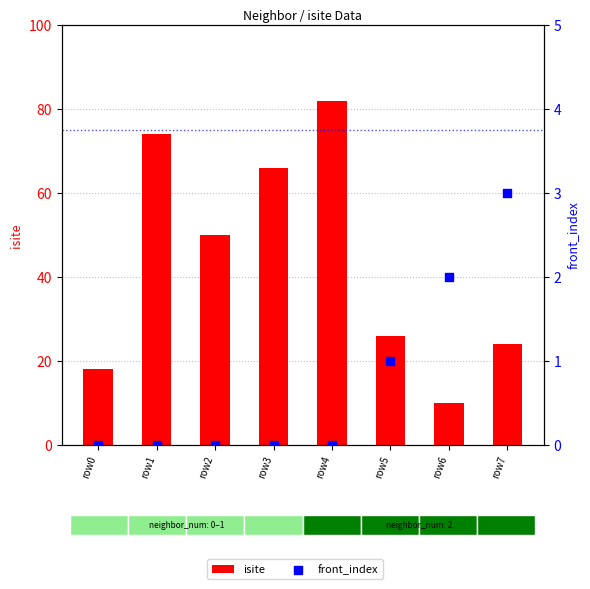

At how many categories does at least one series exceed 48?

4